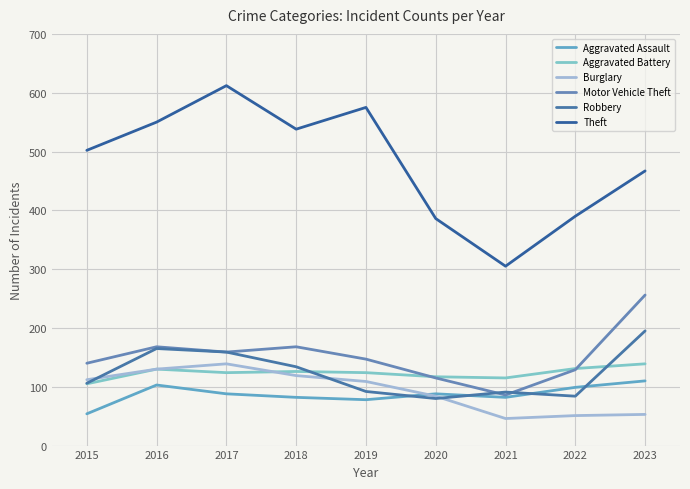

What is the sum of the Motor Vehicle Theft values at 2022 and 2021?

215